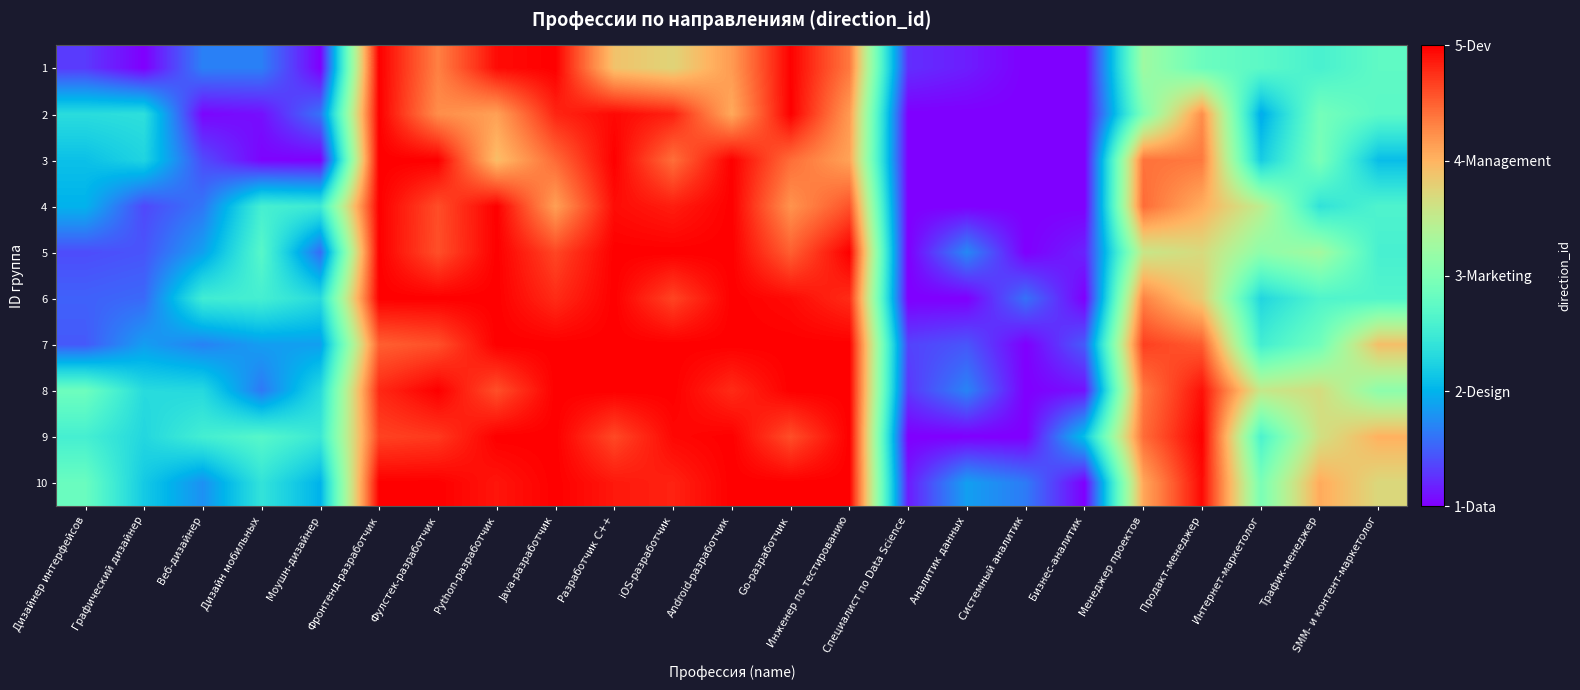

At which category does the chart reach its peak across all series?

Фронтенд-разработчик